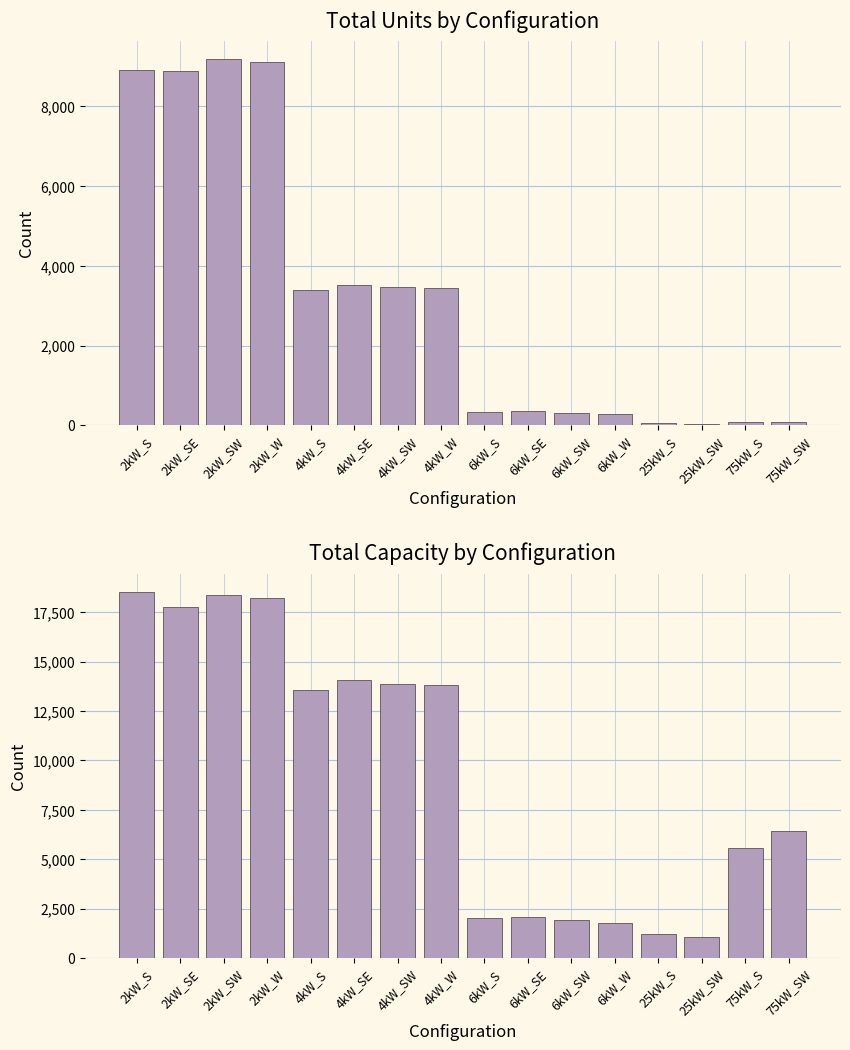

What is the average value of the Total Capacity series?

9396